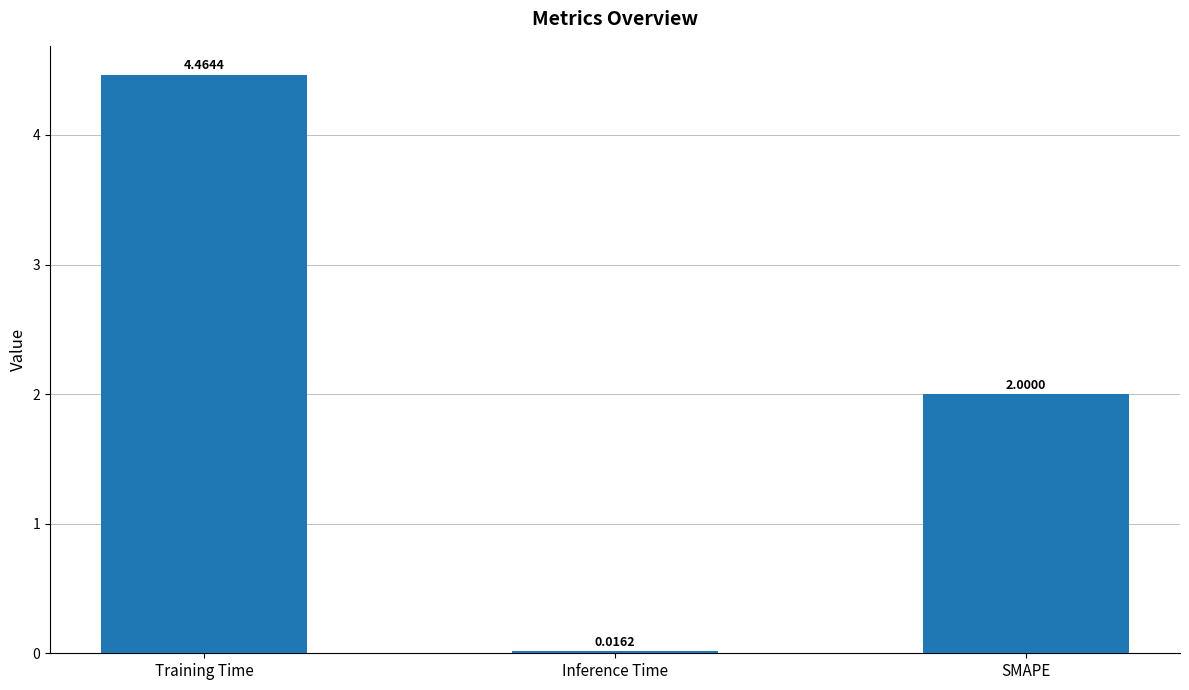

Rank the categories by value from lowest to highest.

Inference Time, SMAPE, Training Time